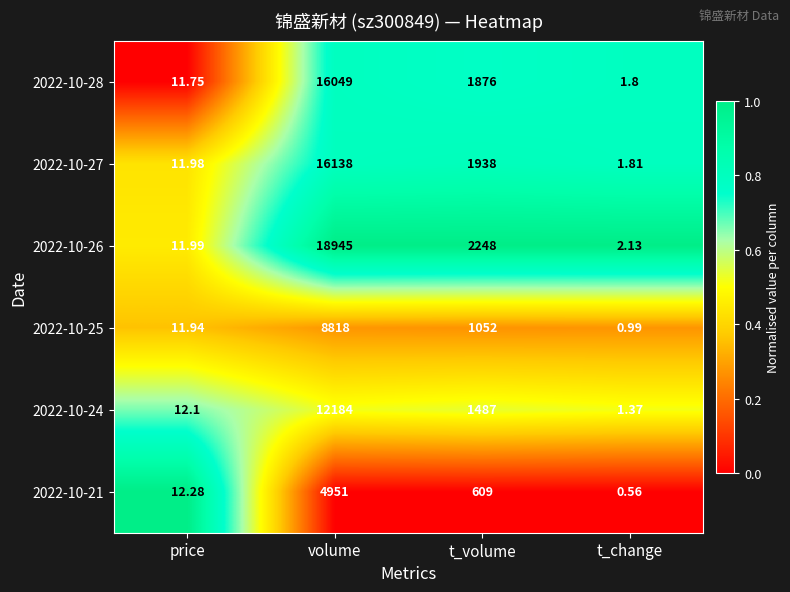

What is the spread (max minus min) of values at price?

0.5